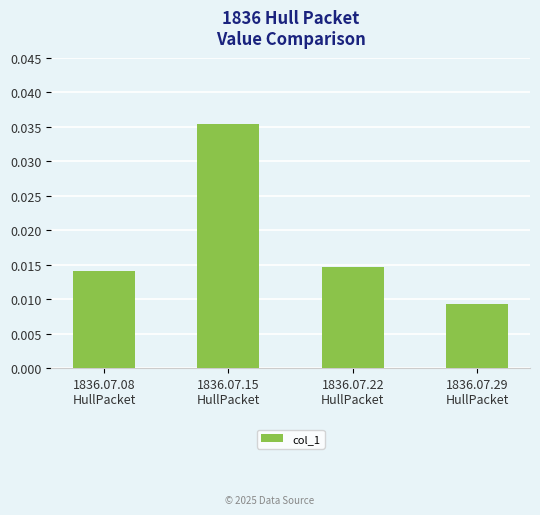

Count the values in the range 0 to 1.

4